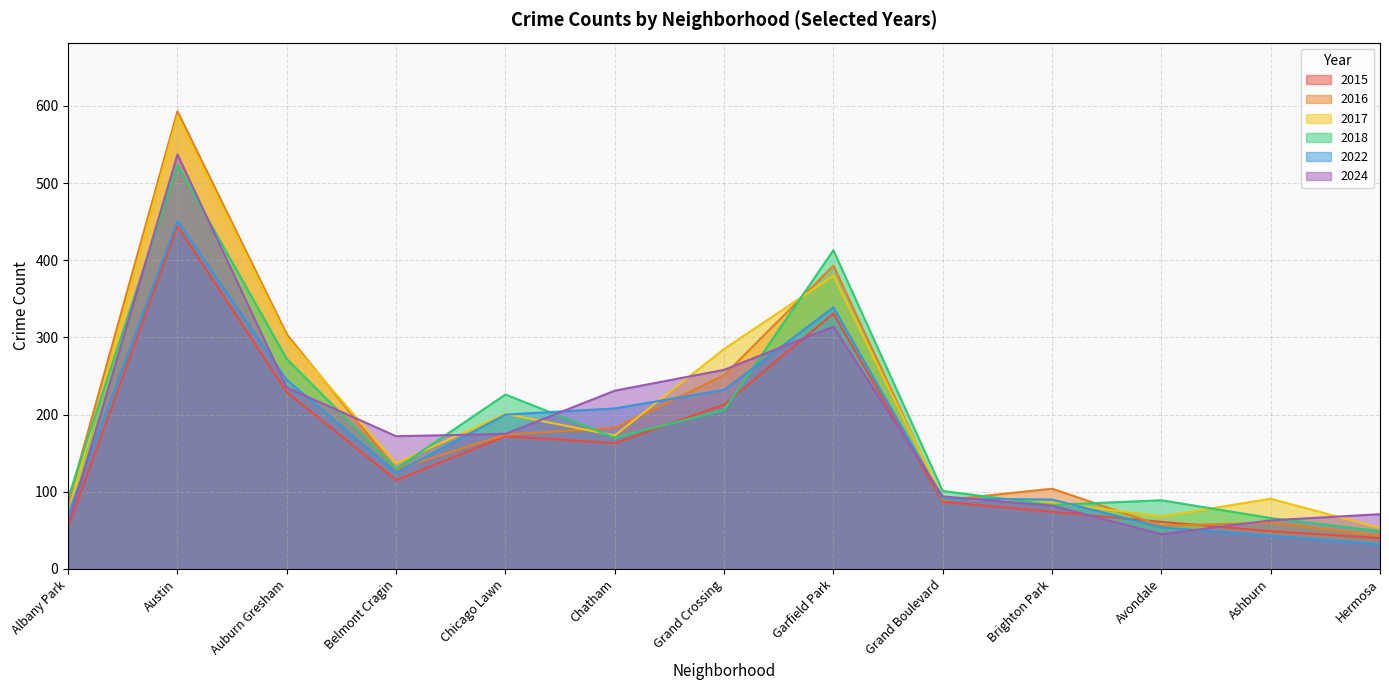

Reading left to right, what are all the values shown in this chart?

2015: 54	444	229	115	172	163	213	331	87	74	61	49	40
2016: 86	593	304	129	174	183	251	393	89	104	56	60	43
2017: 71	587	300	137	201	173	285	380	92	86	68	91	53
2018: 92	523	272	130	226	170	206	413	101	83	89	66	49
2022: 71	451	245	125	200	208	232	339	91	90	54	43	32
2024: 58	537	235	172	175	231	258	314	94	82	45	63	71